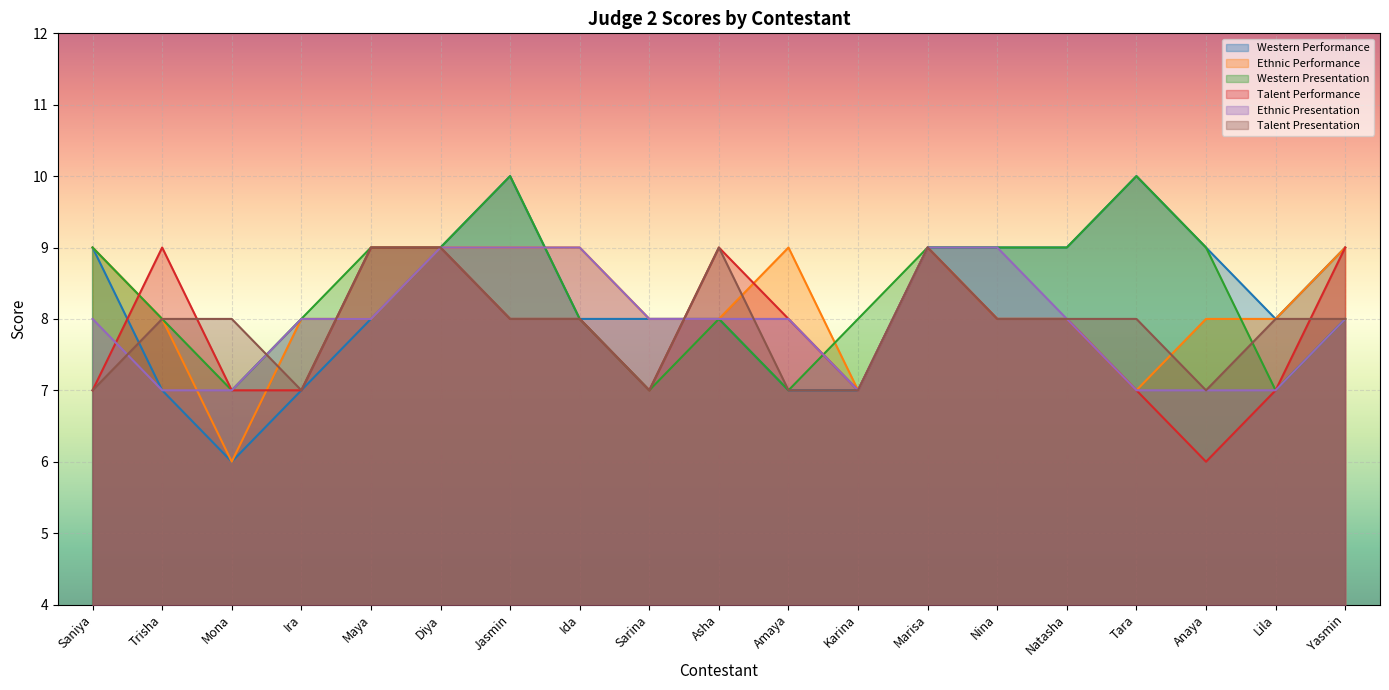

What is the total value across all series at Asha?

50